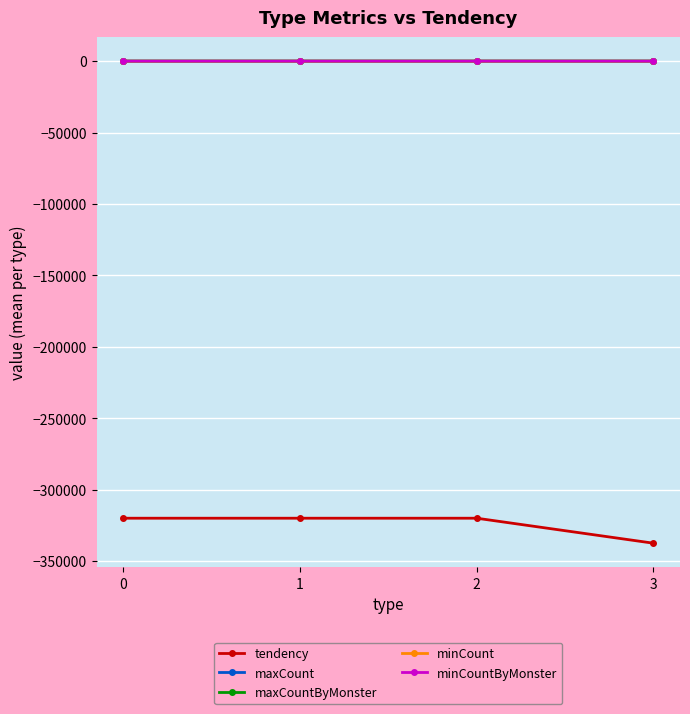

True or false: maxCountByMonster and minCount cross at least once.

False